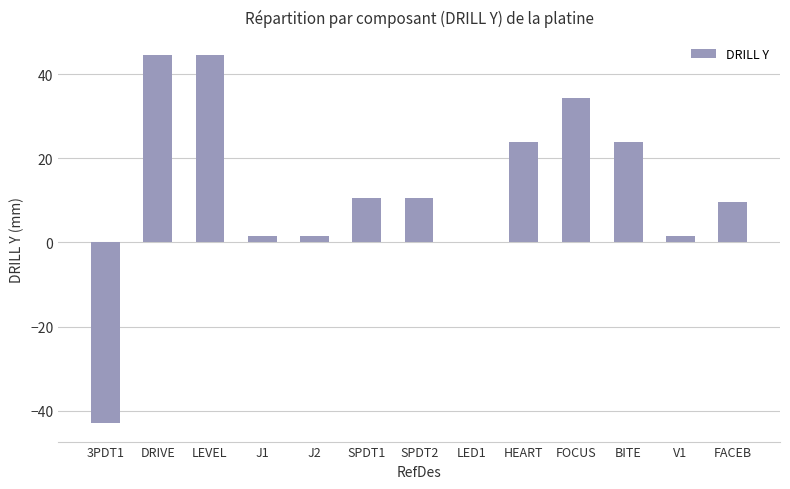

Are the bars horizontal?

No